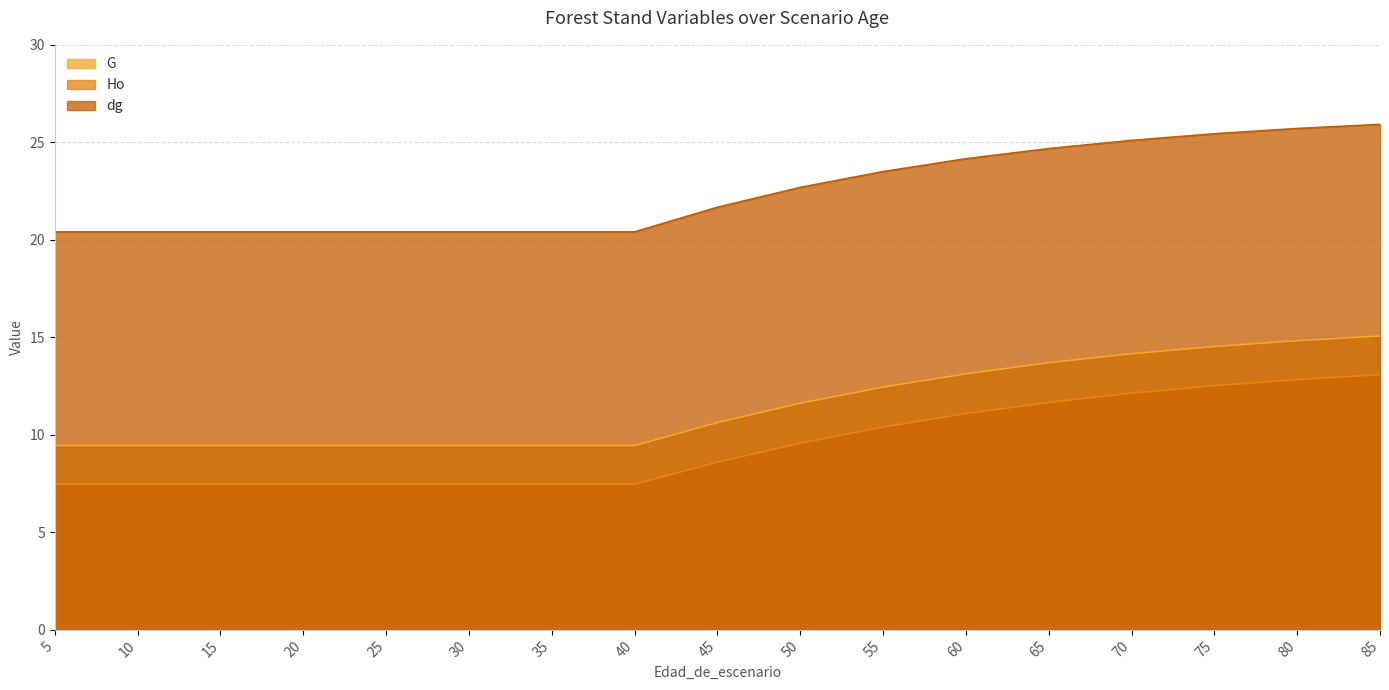

Which has a higher value, 15 or 70?

70